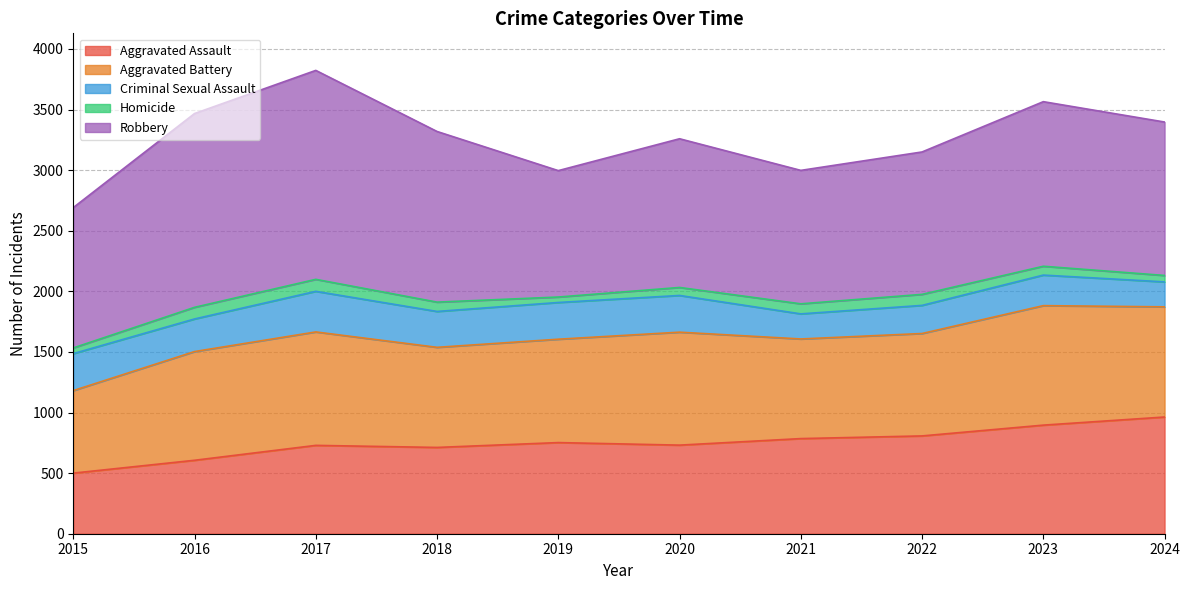

True or false: Criminal Sexual Assault has a value of 111 at 2022.

False